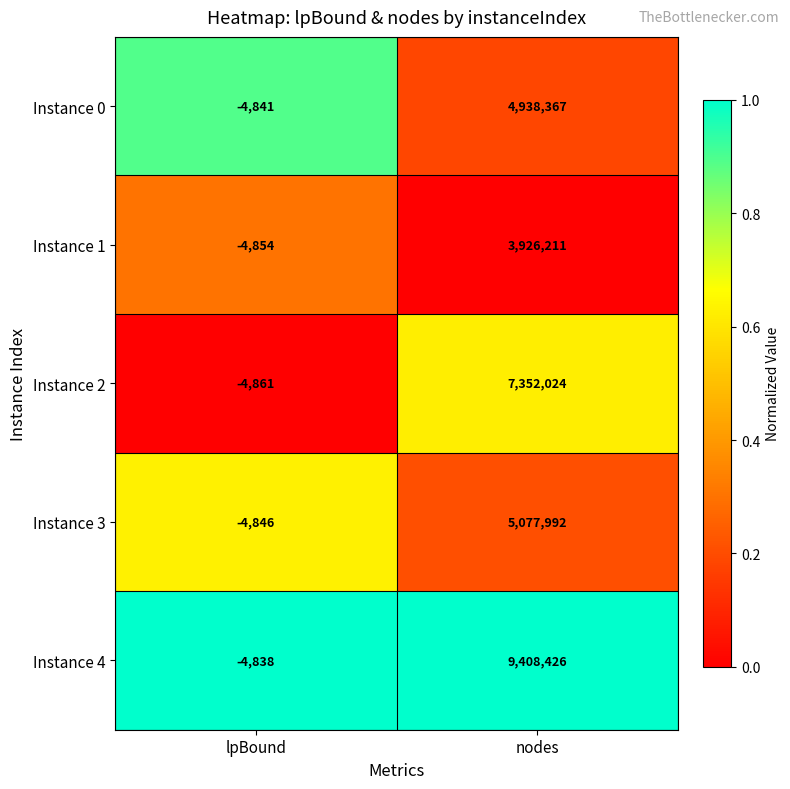

What is the difference between the Instance 3 values at nodes and lpBound?

5082838